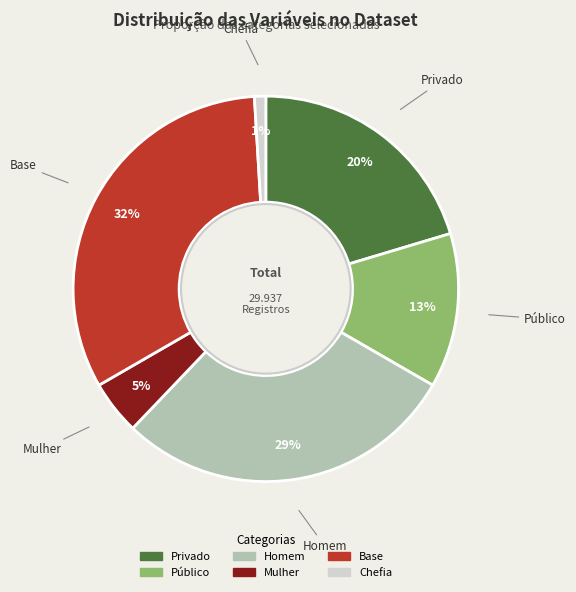

To the nearest percent, what is the difference between the largest and smallest slice percentages?

31%